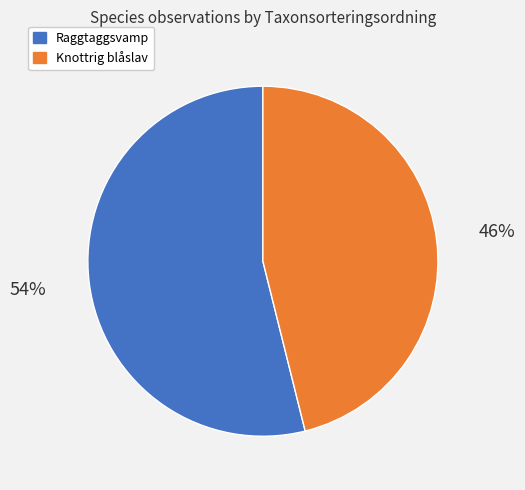

To the nearest percent, what is the difference between the Raggtaggsvamp and Knottrig blåslav slice percentages?

8%